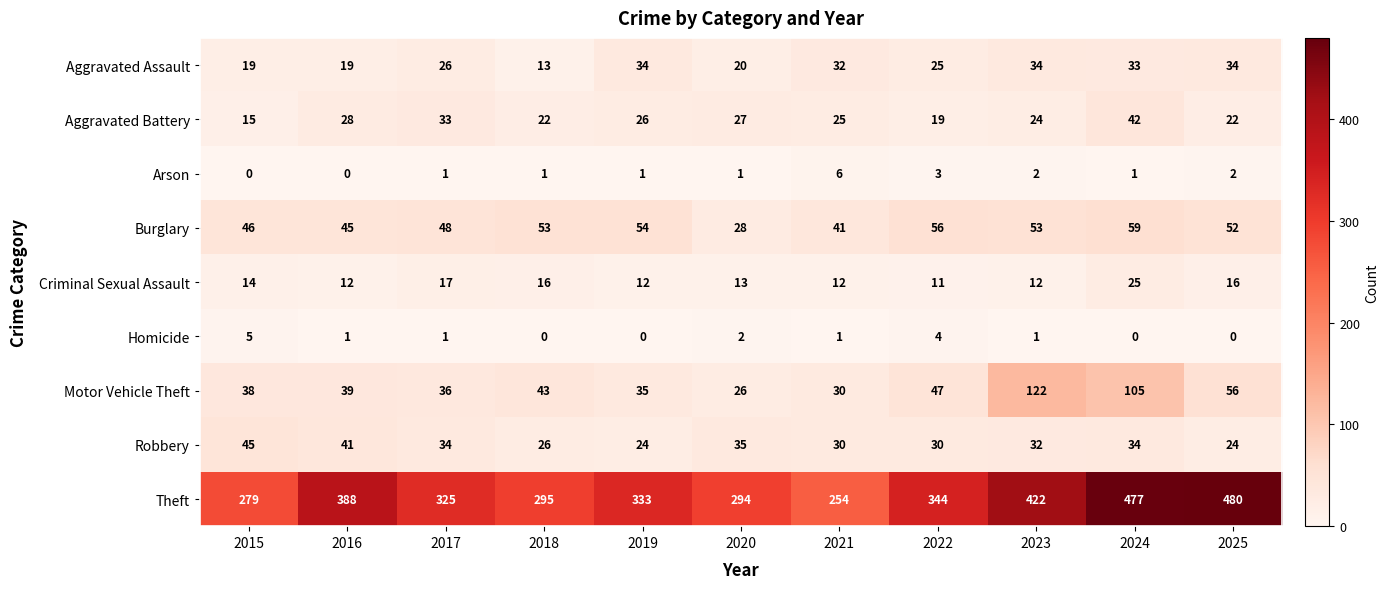

What is the maximum value shown in the chart?

480